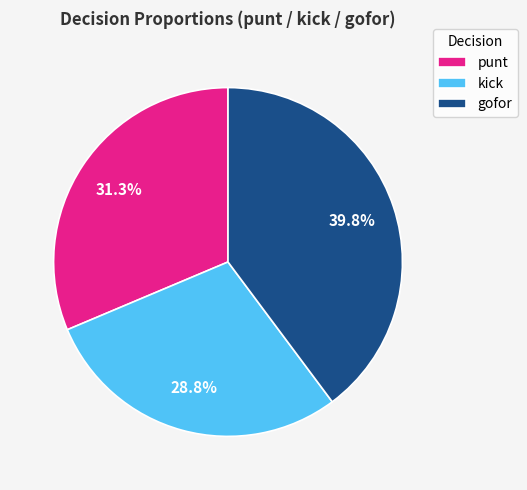

How many segments does this pie chart have?

3